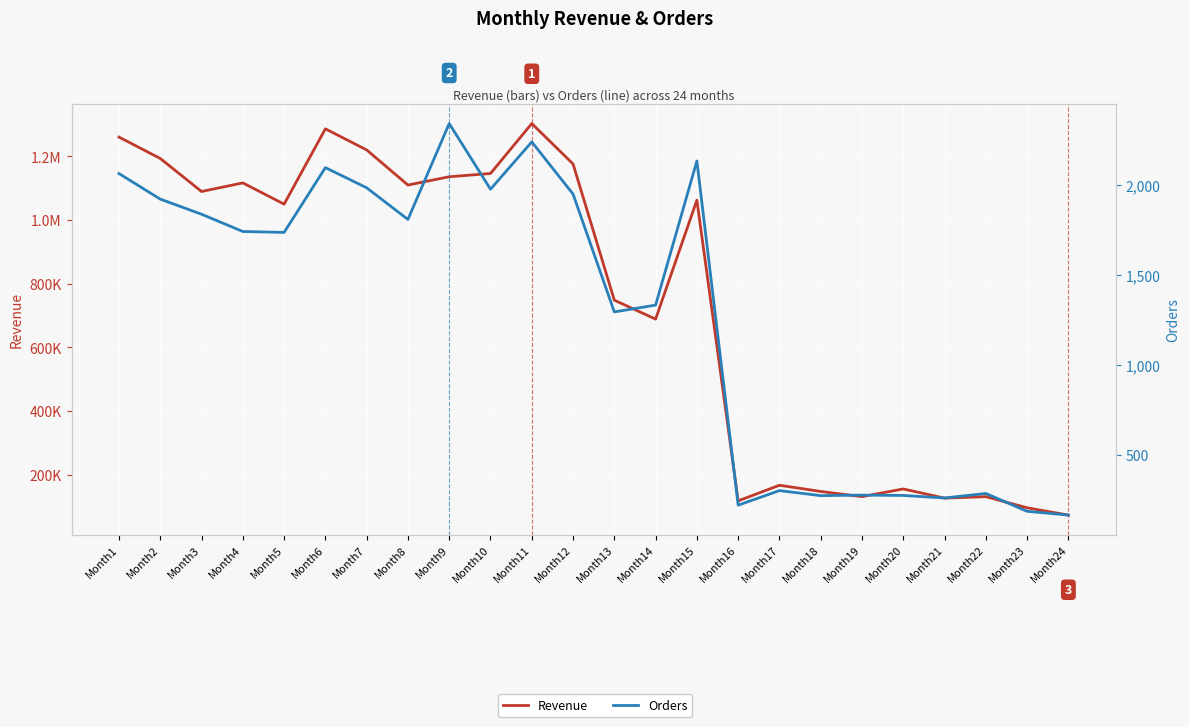

What is the difference between the Revenue values at Month14 and Month16?

570971